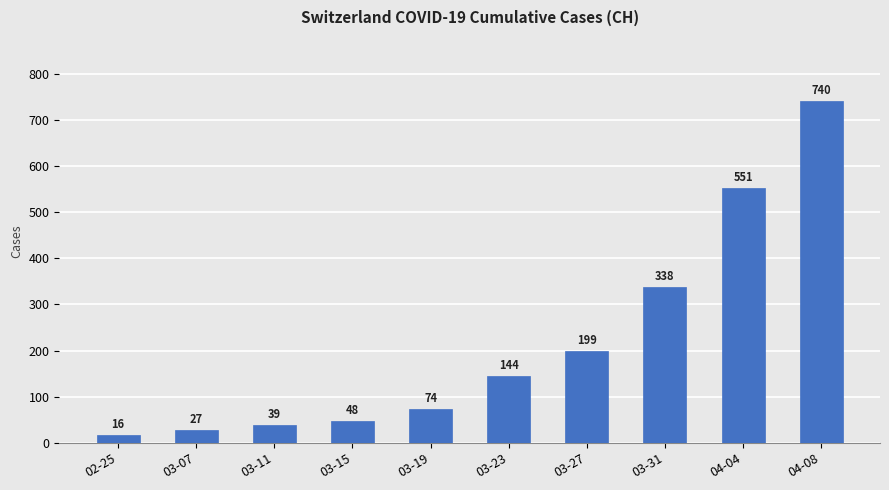

What is the difference between the values at 02-25 and 03-15?

32